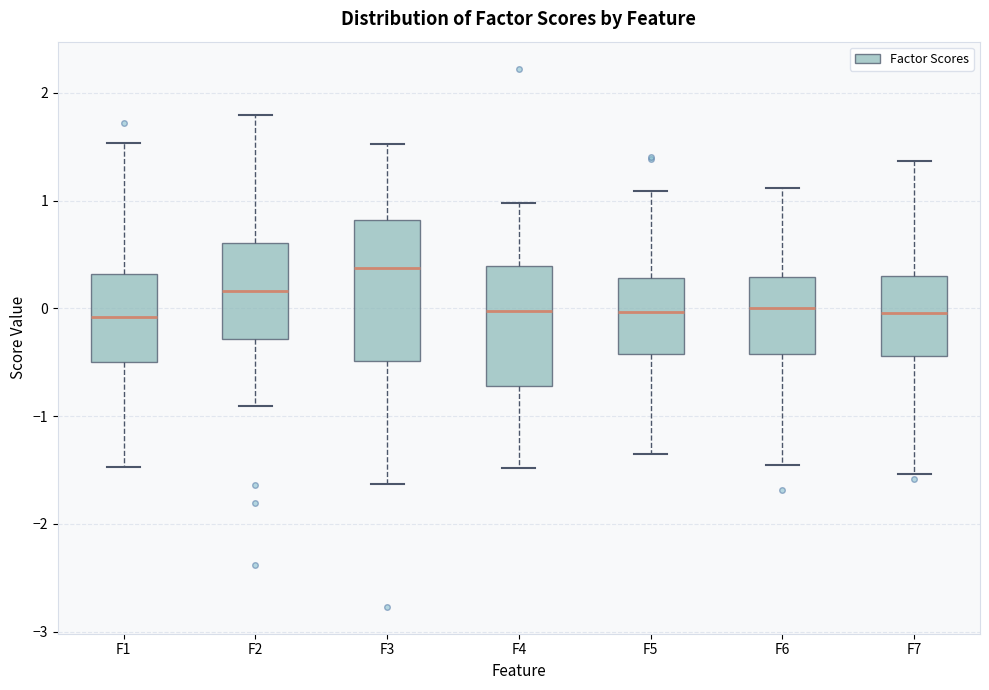

Reading left to right, read every box against the y-axis: the position of its median line, the range the box covers, and the ends of its whiskers. The values are not printed on the chart, so give them approximately, as read against the axis.

F1: median -0.1, box -0.5 to 0.3, whiskers -1.5 to 1.5
F2: median 0.2, box -0.3 to 0.6, whiskers -0.9 to 1.8
F3: median 0.4, box -0.5 to 0.8, whiskers -1.6 to 1.5
F4: median 0.0, box -0.7 to 0.4, whiskers -1.5 to 1.0
F5: median 0.0, box -0.4 to 0.3, whiskers -1.4 to 1.1
F6: median 0.0, box -0.4 to 0.3, whiskers -1.4 to 1.1
F7: median 0.0, box -0.4 to 0.3, whiskers -1.5 to 1.4